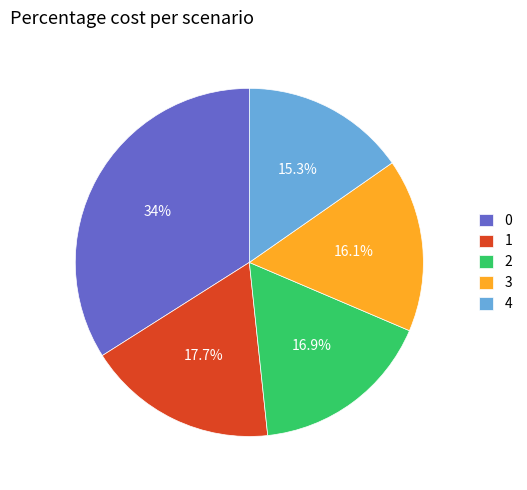

To the nearest percent, what is the average slice percentage?

20%